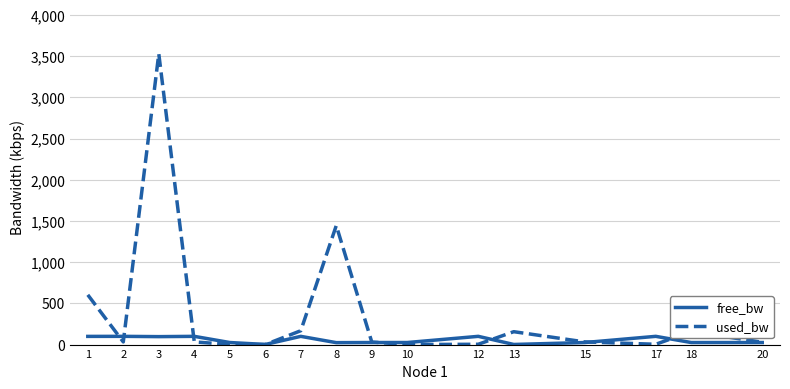

List the series in order of their peak value, lowest first.

free_bw, used_bw